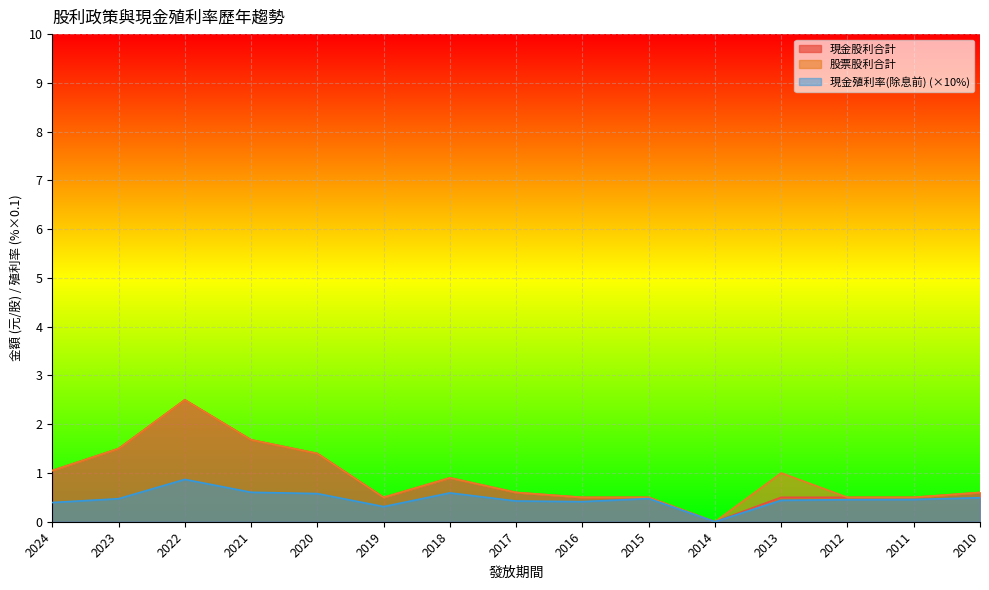

At which category does the chart reach its peak across all series?

2022